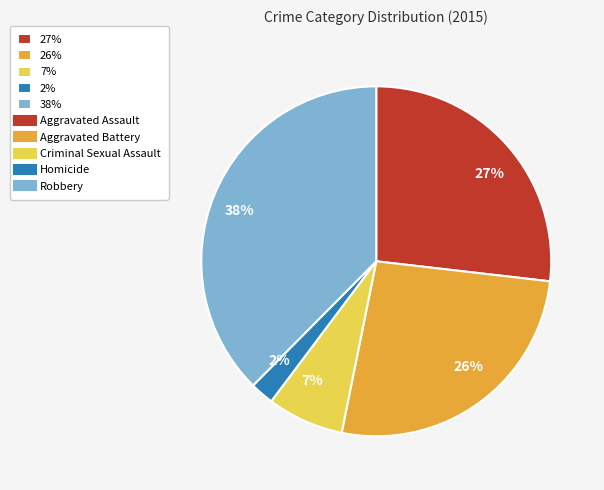

Which slice is the largest?

38%